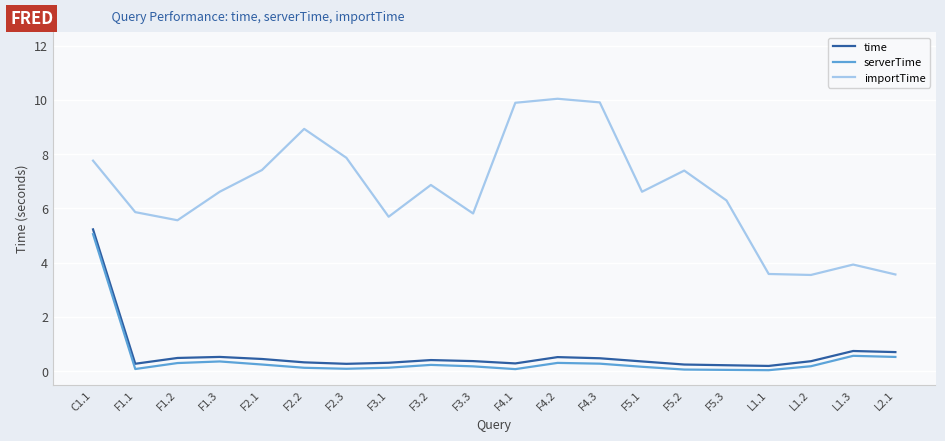

Rank the series by their maximum value, from lowest to highest.

serverTime, time, importTime